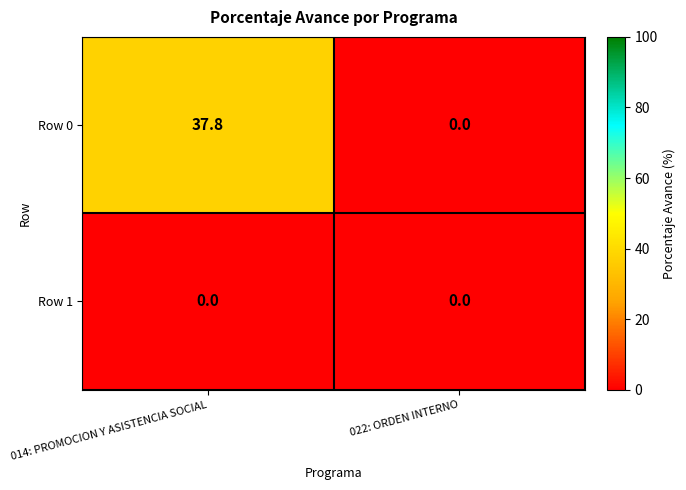

Reading left to right, what are all the values shown in this chart?

Row 0: 014: PROMOCION Y ASISTENCIA SOCIAL=37.8	022: ORDEN INTERNO=0.0
Row 1: 014: PROMOCION Y ASISTENCIA SOCIAL=0.0	022: ORDEN INTERNO=0.0